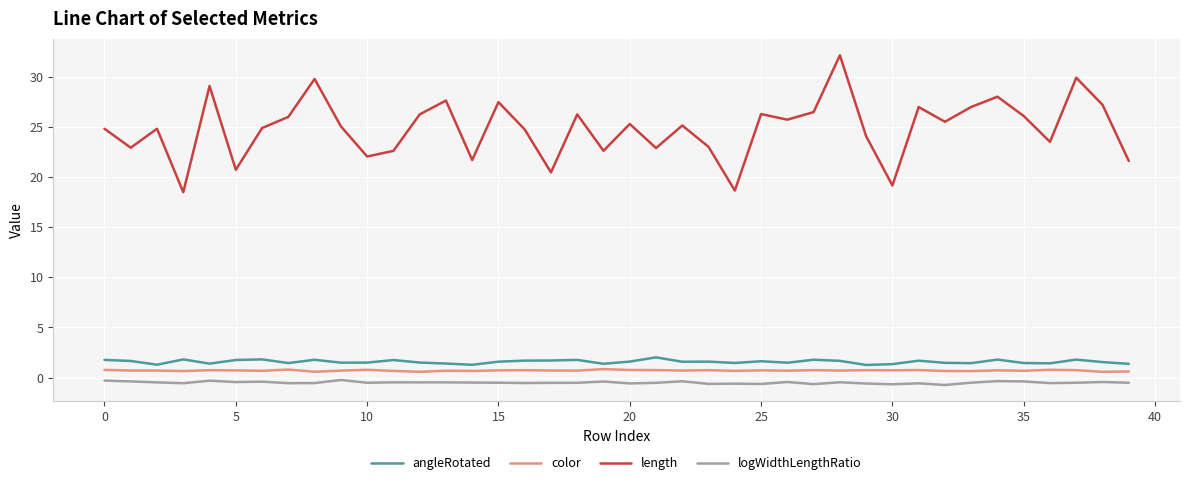

True or false: logWidthLengthRatio and angleRotated intersect in this chart.

False